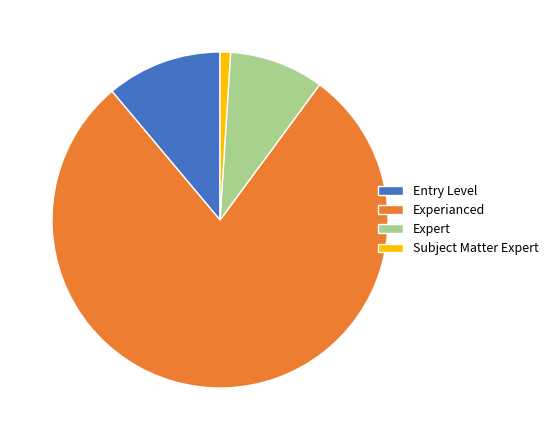

How many segments does this pie chart have?

4